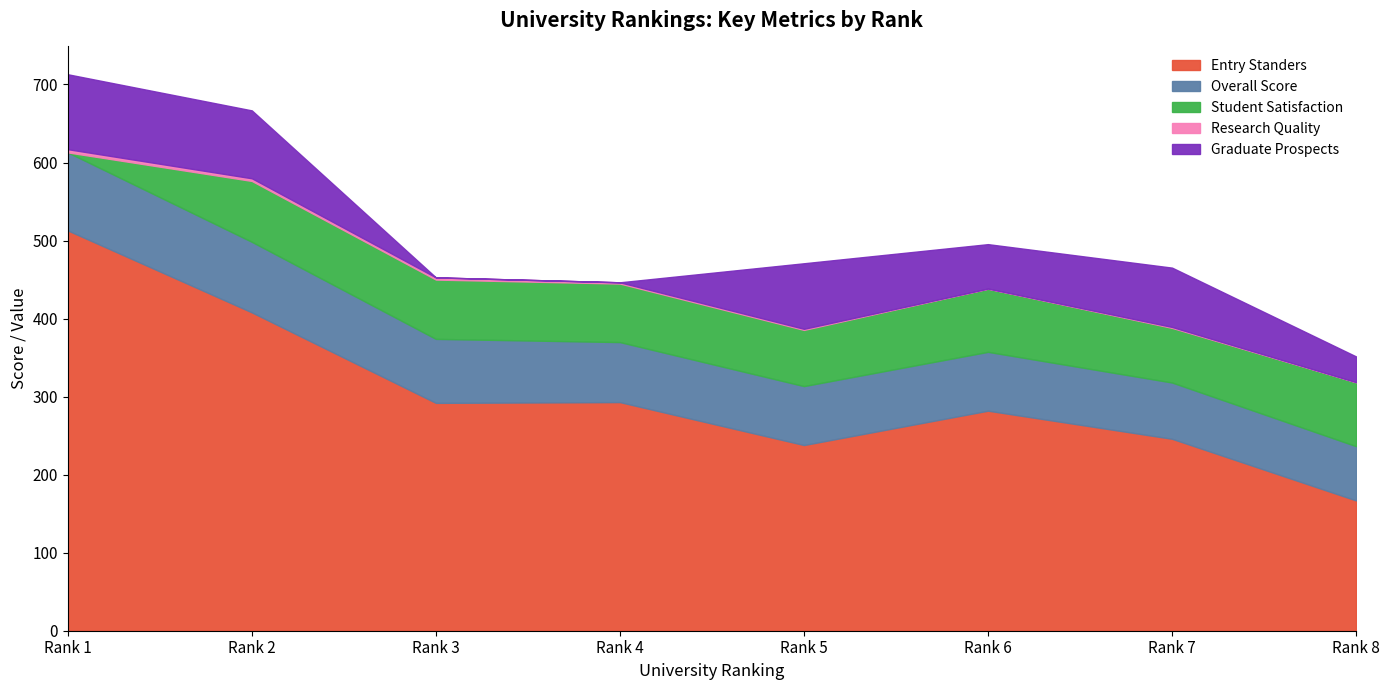

The Graduate Prospects series shows -37.3 at 3. True or false?

False